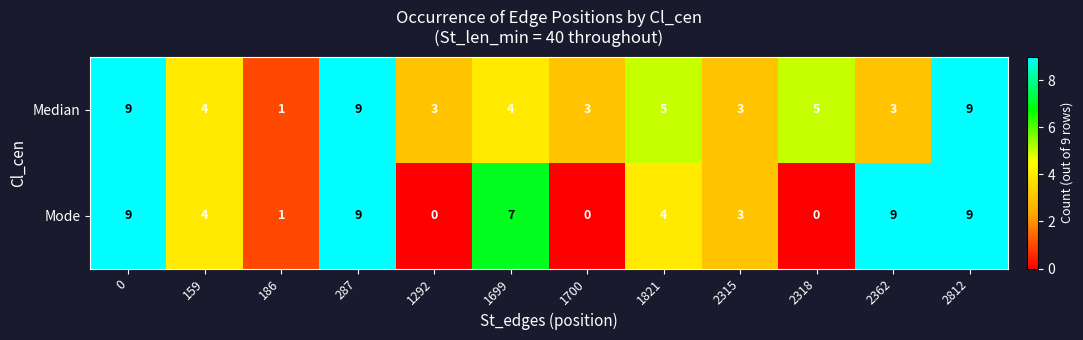

Which series has the largest range (max minus min)?

Mode